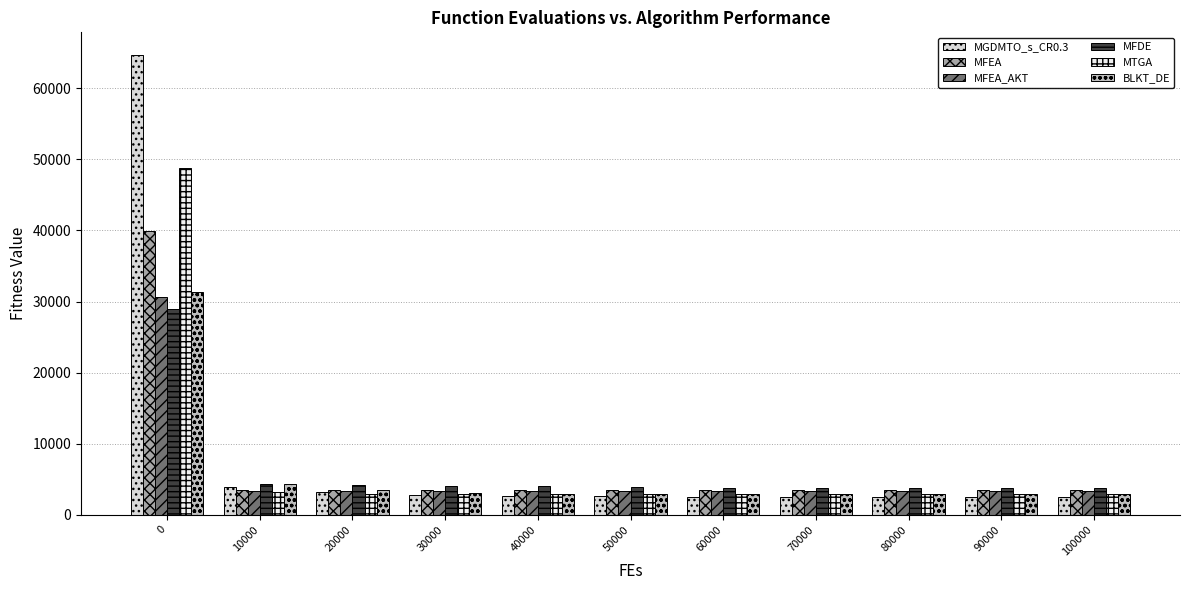

What is the minimum value shown in the chart?

2555.0